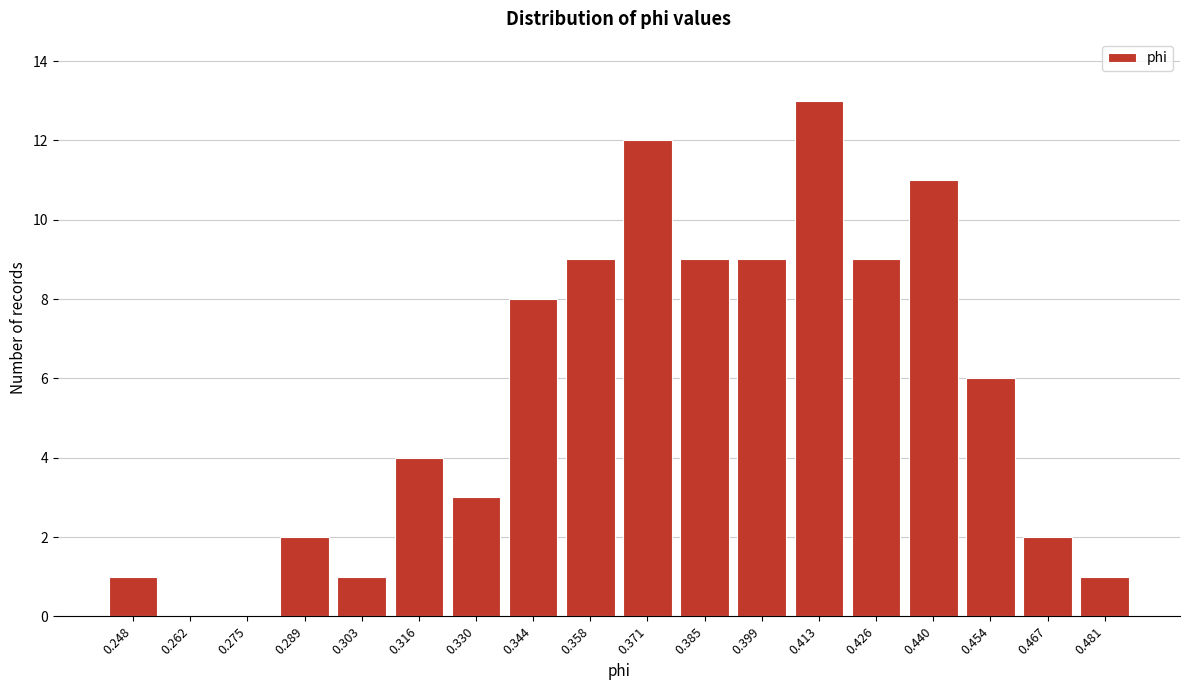

Reading right to left, transcribe all the data shown in this chart.

0.481=1	0.467=2	0.454=6	0.440=11	0.426=9	0.413=13	0.399=9	0.385=9	0.371=12	0.358=9	0.344=8	0.330=3	0.316=4	0.303=1	0.289=2	0.275=0	0.262=0	0.248=1